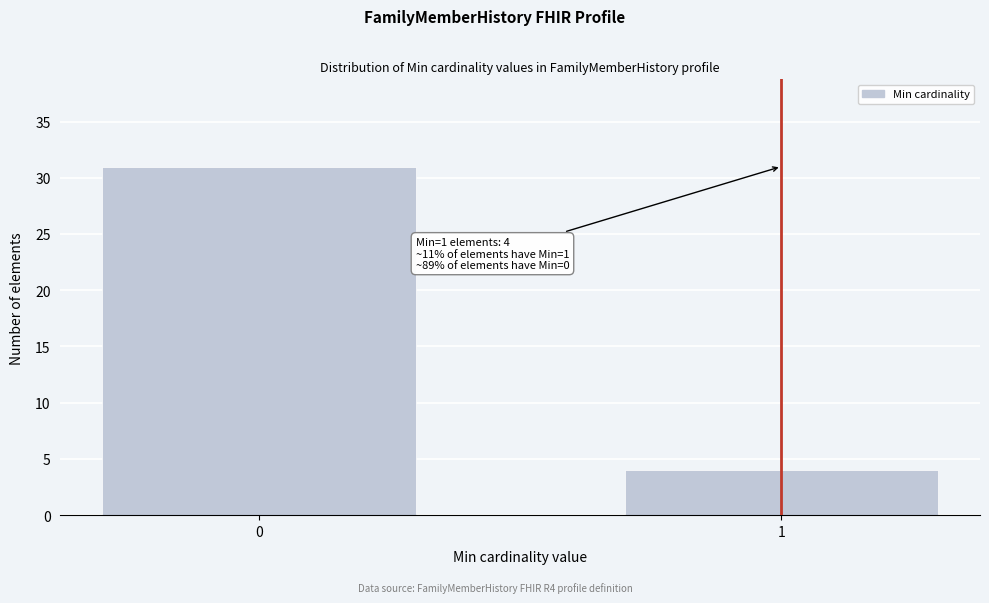

Reading right to left, transcribe all the data shown in this chart.

4	31